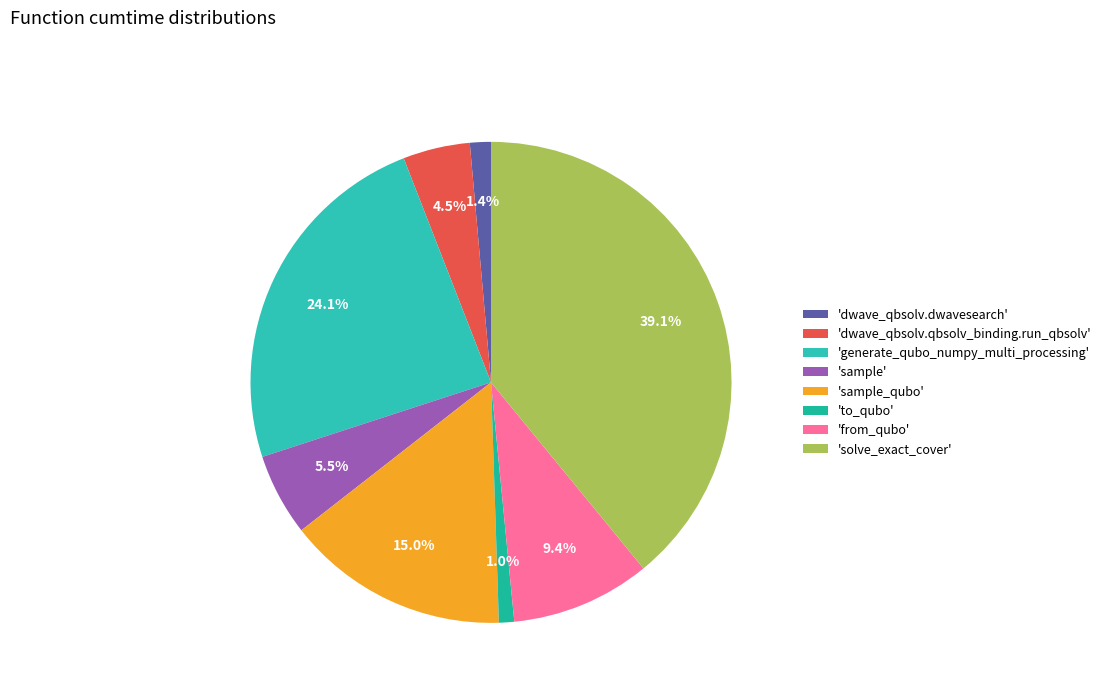

Count the number of slices in the pie.

8